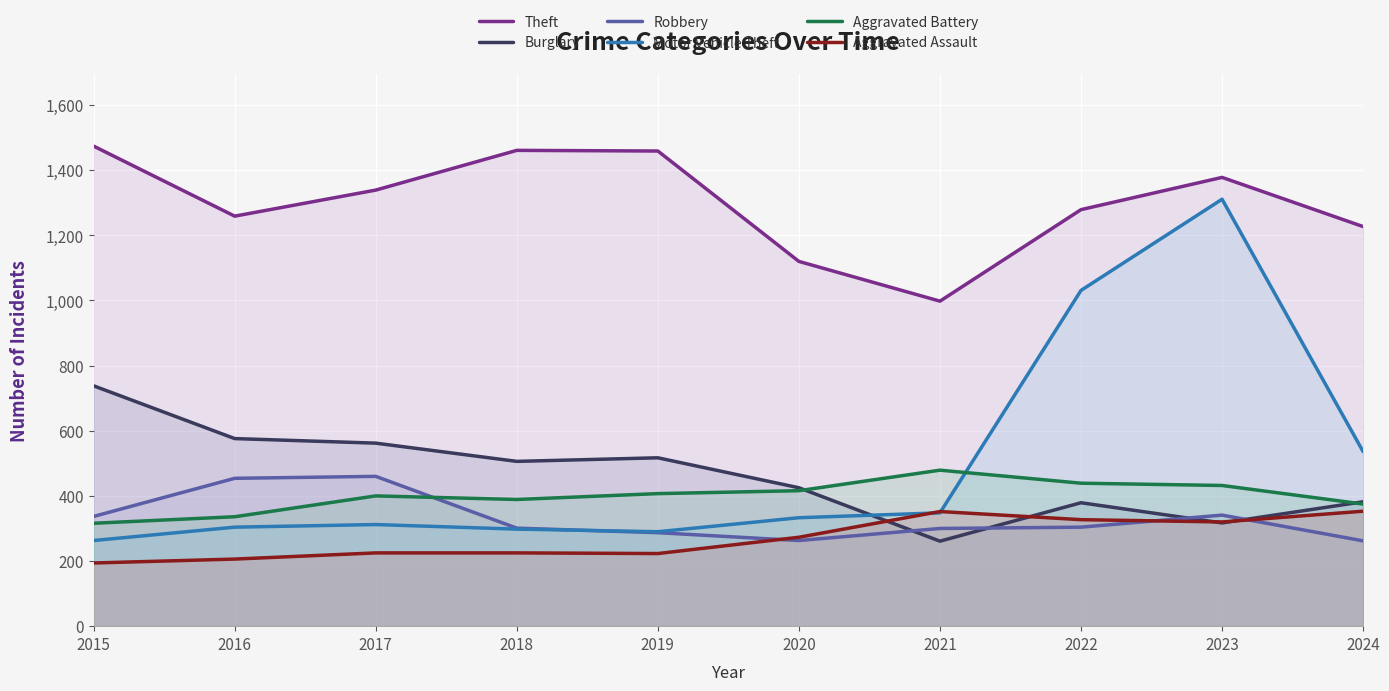

Count the number of categories in the chart.

10